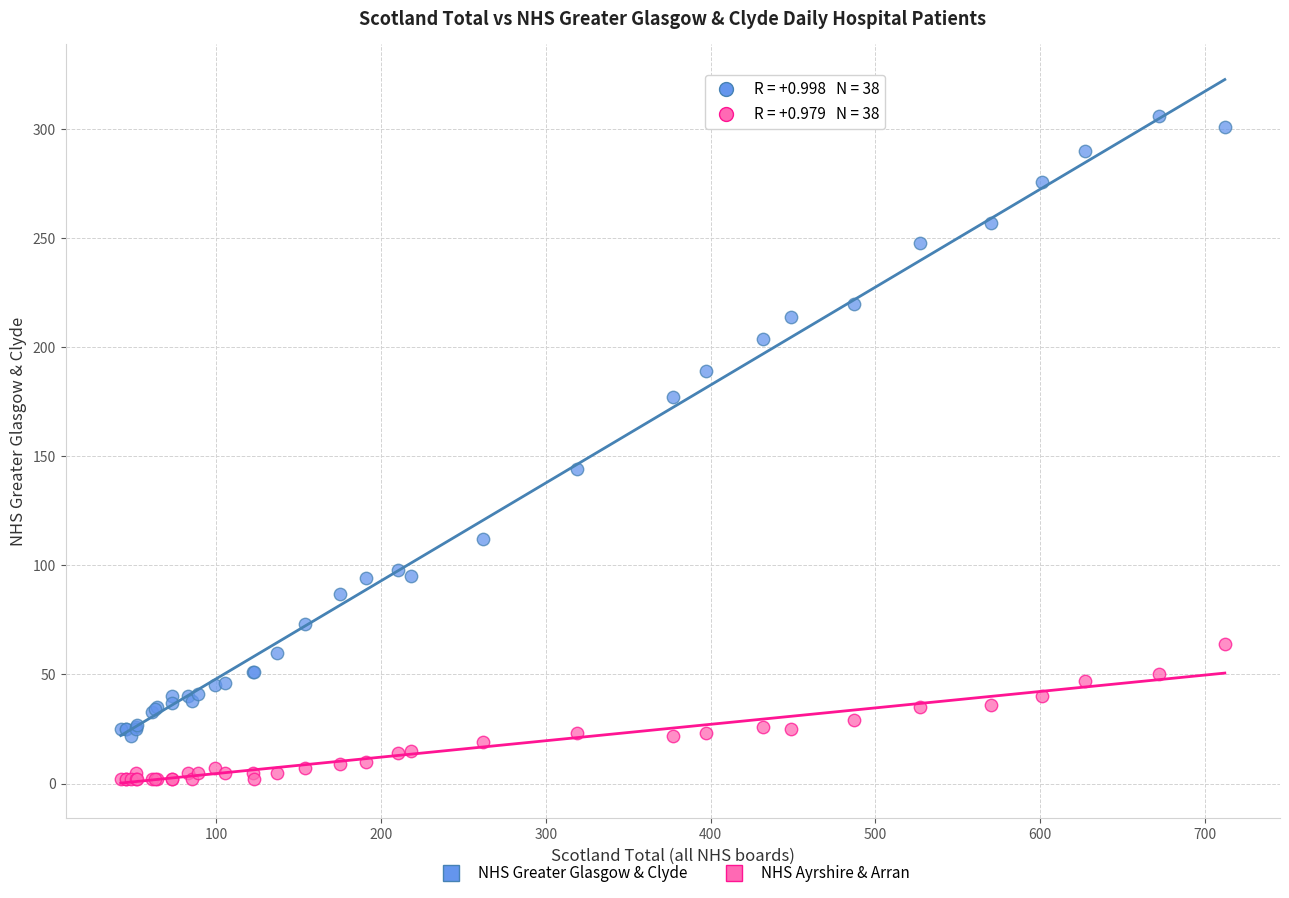

Across all series, what Y value is closest to 154?

144